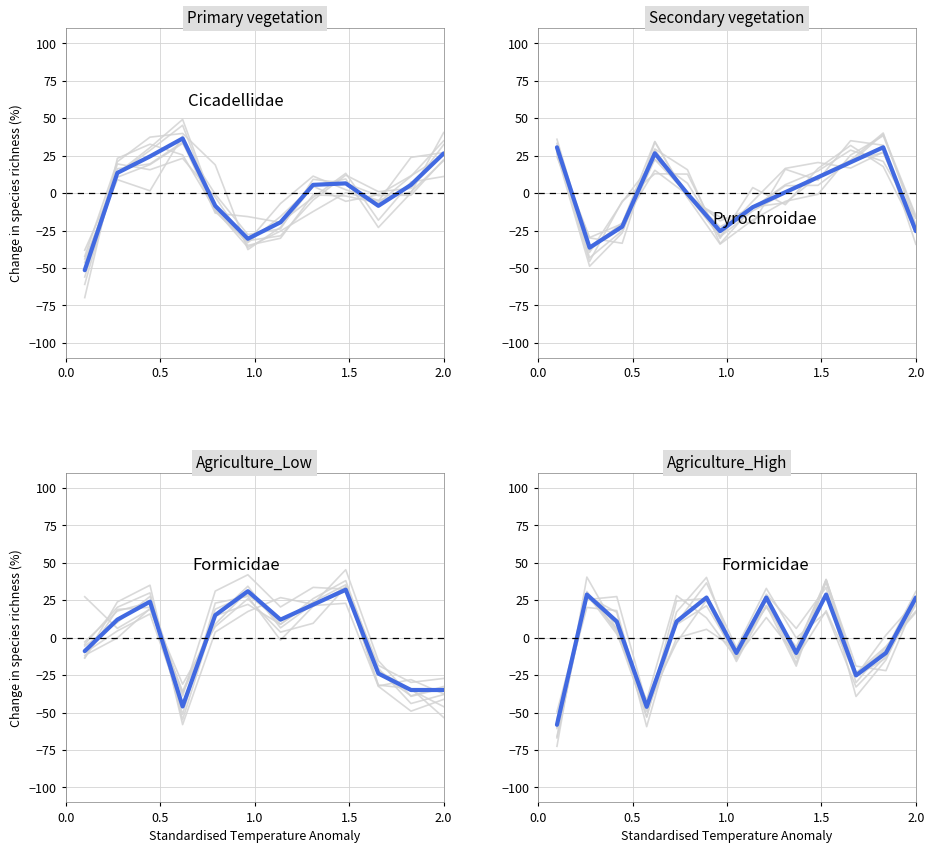

Between 1.5 and 6, which is larger?

6